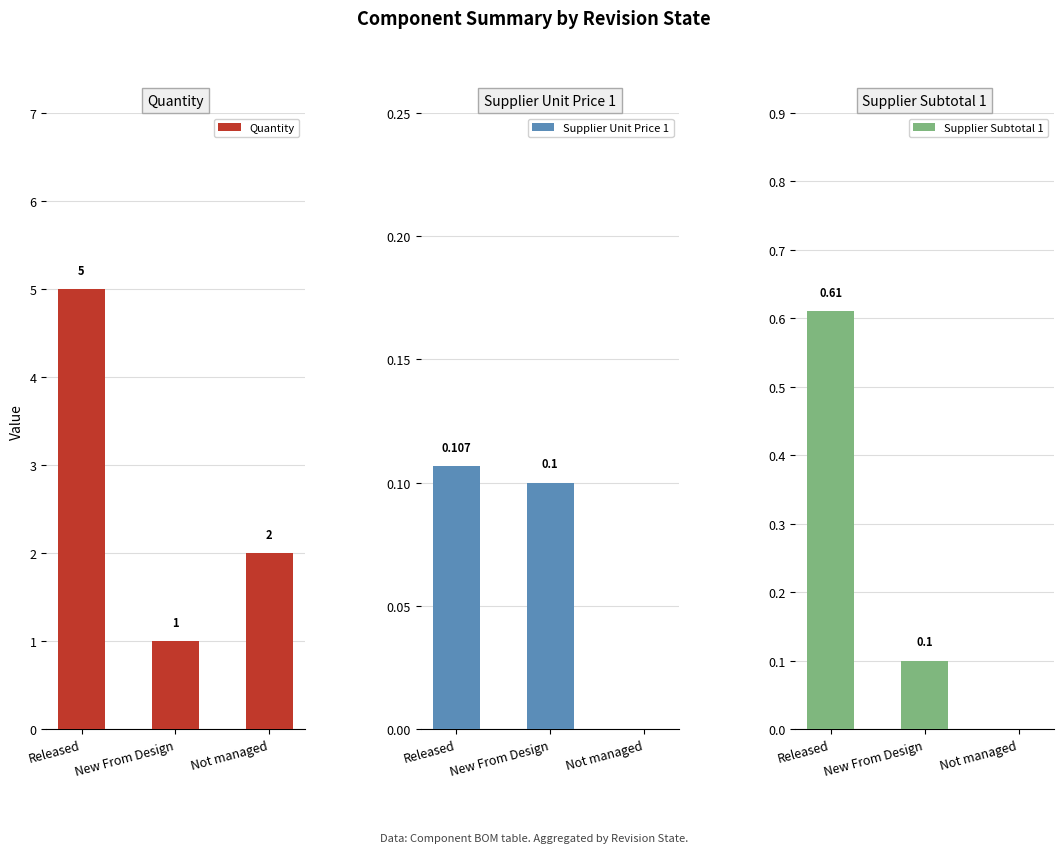

Which series changed the most between New From Design and Not managed?

Quantity